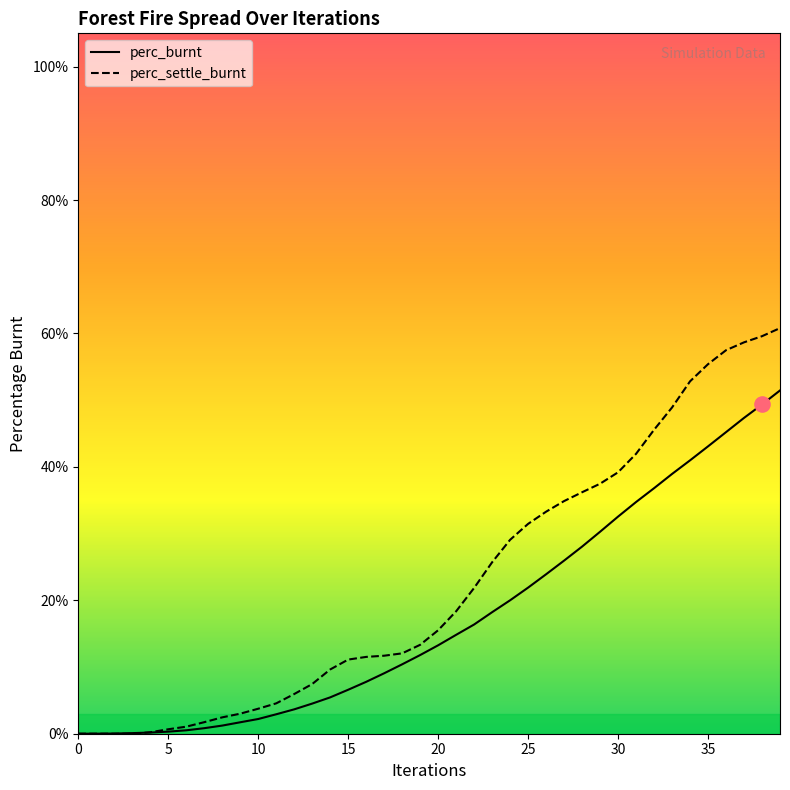

At which category is the sum across all series the highest?

39